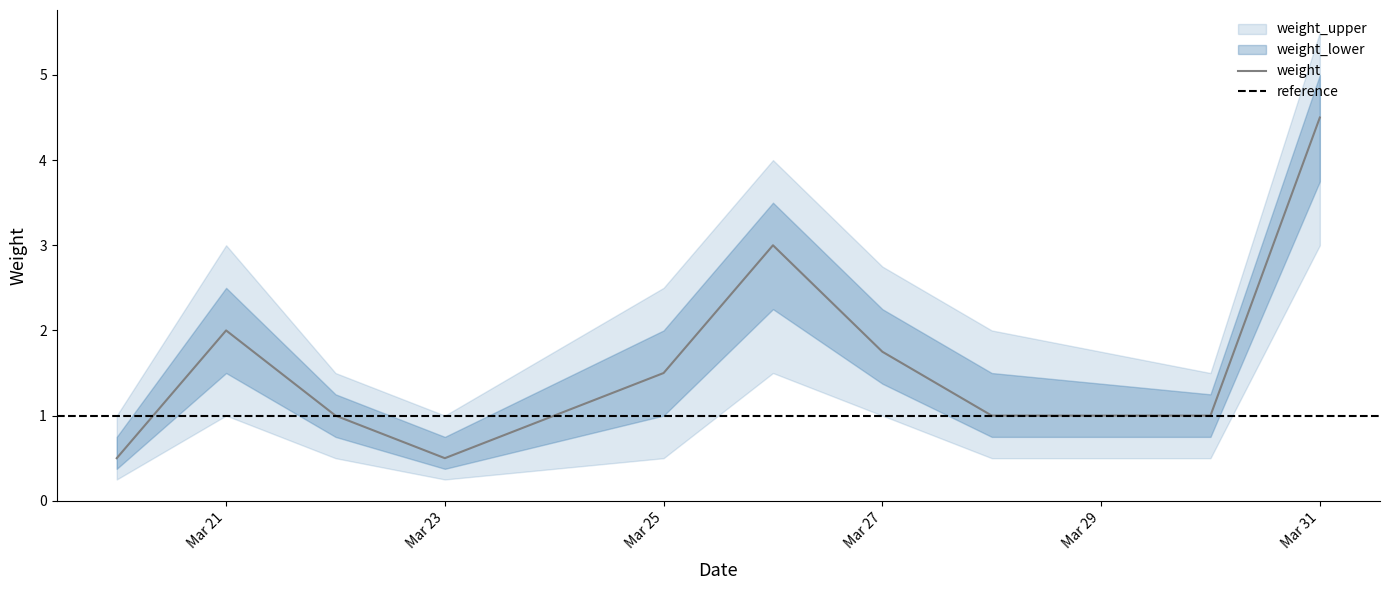

How many interior local valleys does the weight_upper series have?

2